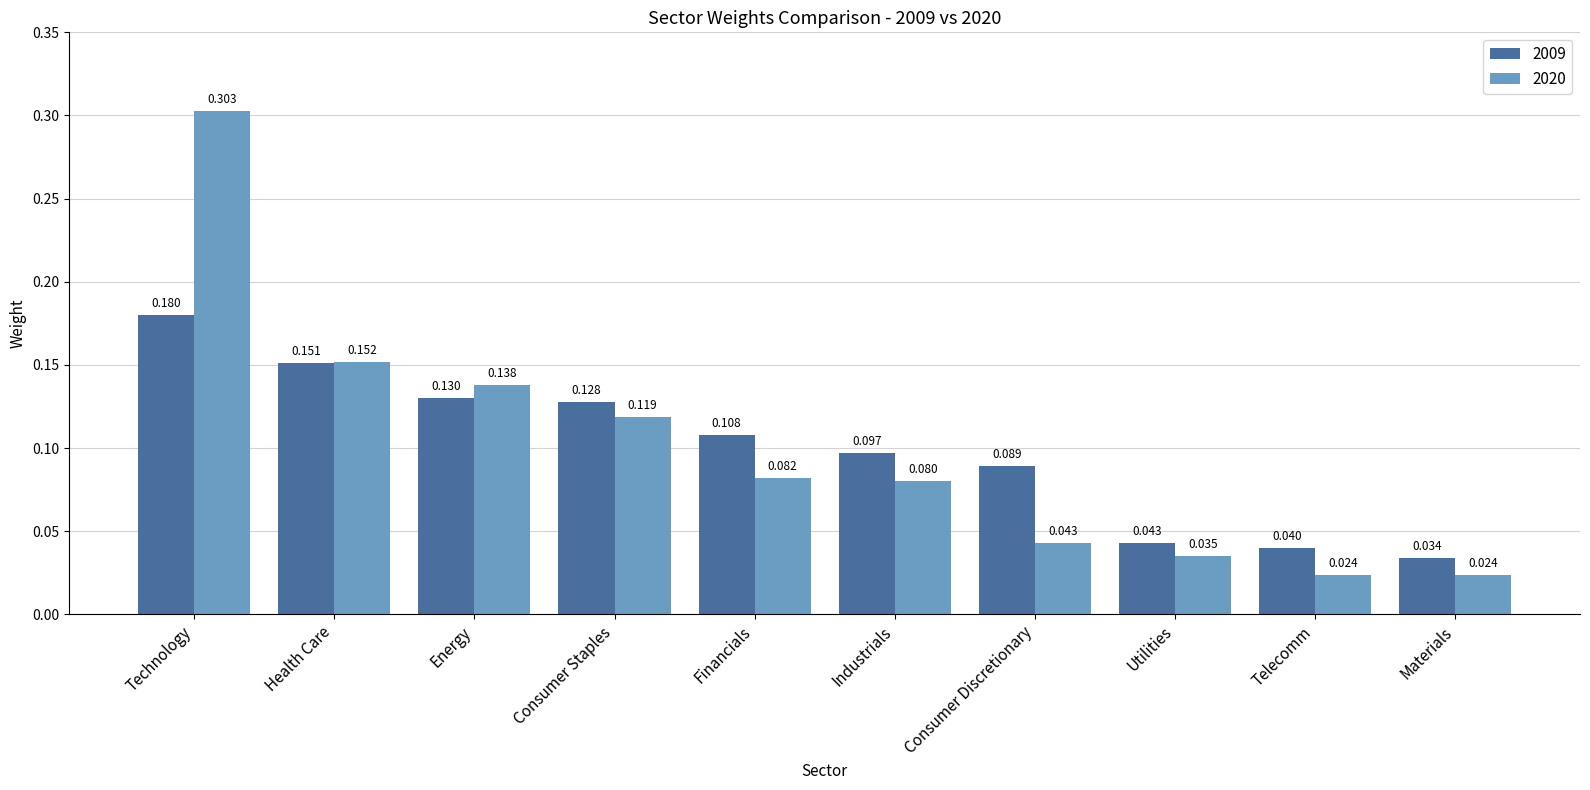

How many categories are shown in the chart?

10